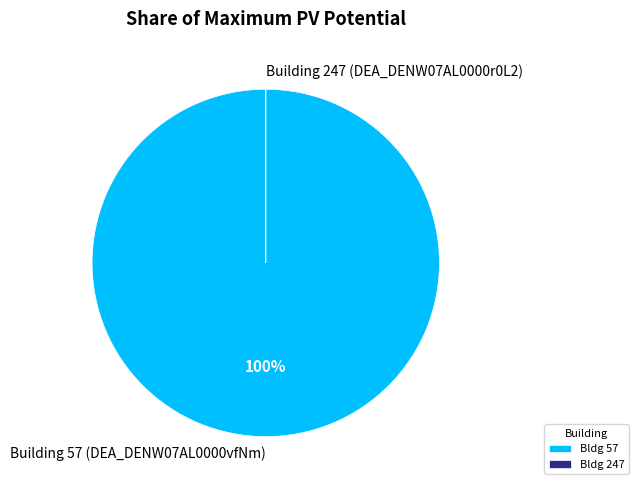

To the nearest percent, what portion does Building 57 (DEA_DENW07AL0000vfNm) represent?

100%